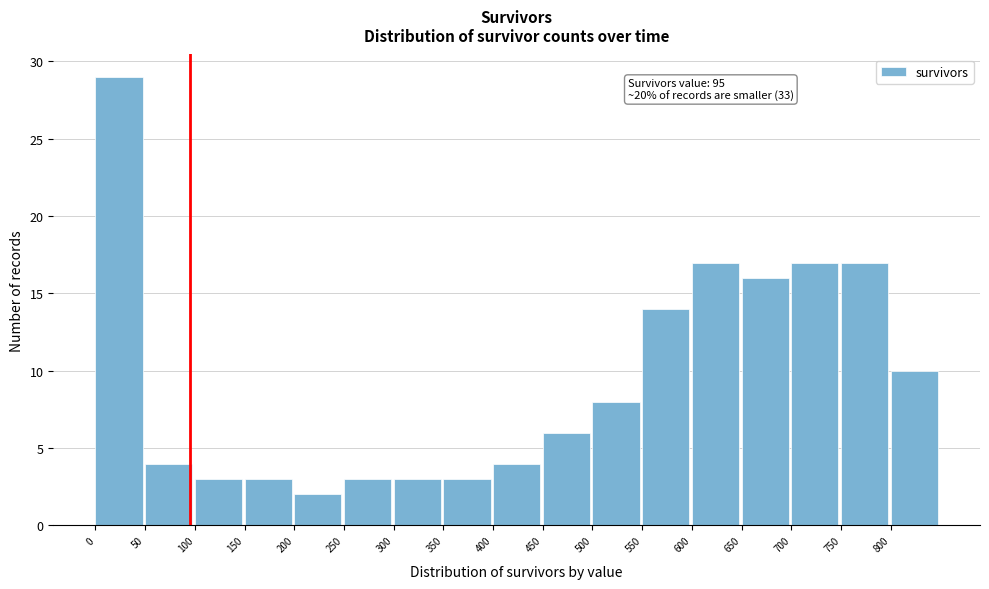

Over which range of the x-axis is the bar tallest?

0 to 50